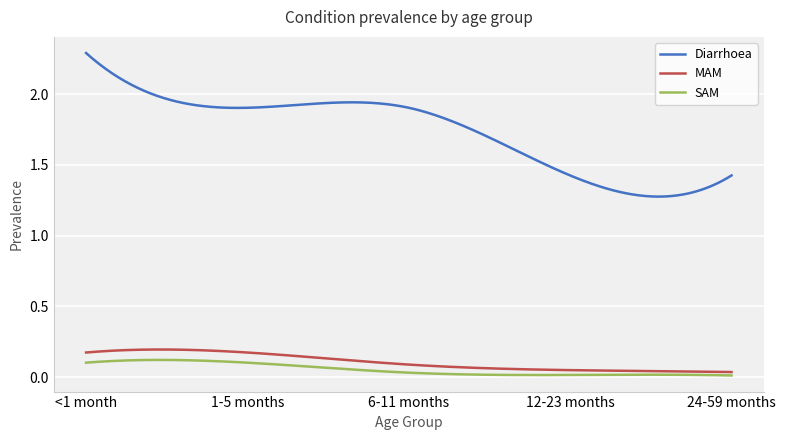

How many lines are shown in the chart?

3